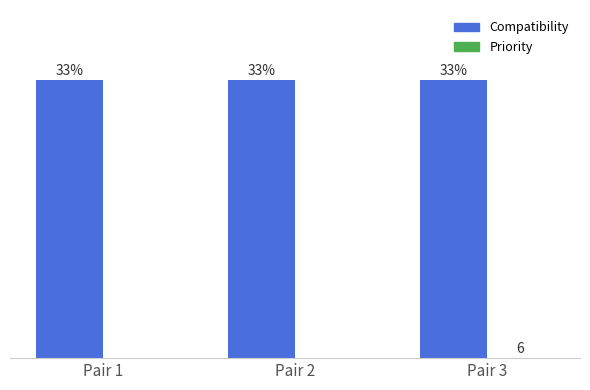

List the labels in order of Compatibility value, largest first.

Pair 1, Pair 2, Pair 3